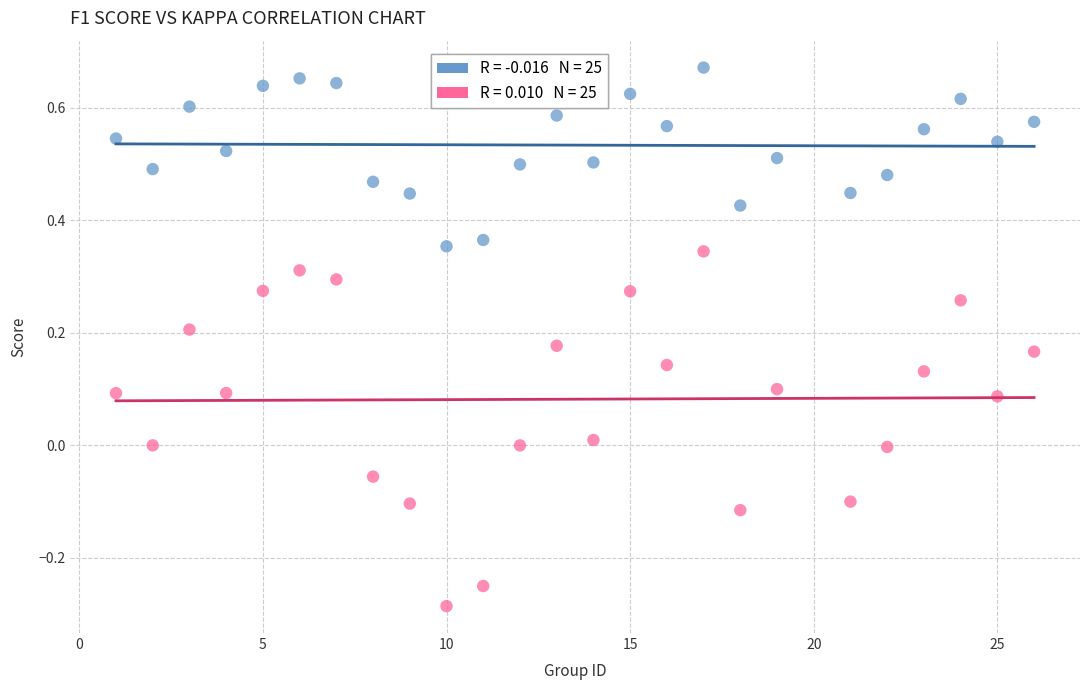

Across all data points, what is the range of Y values (max minus min)?

1.0